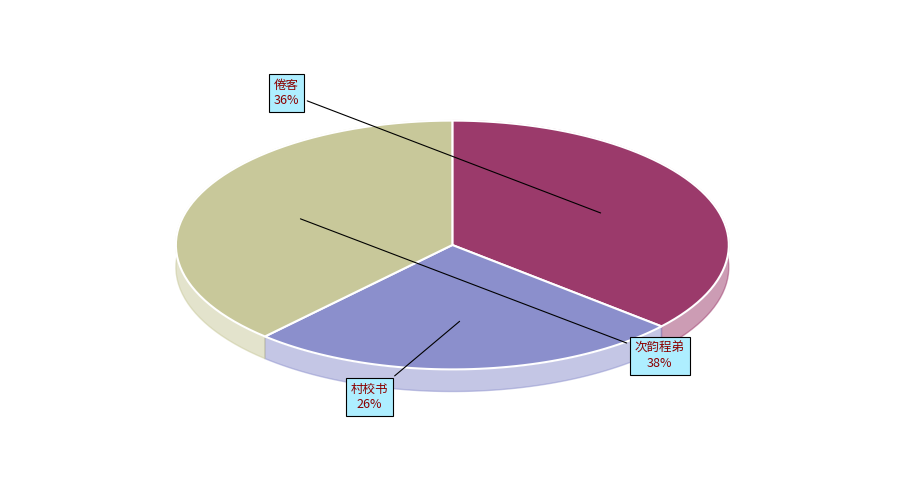

To the nearest percent, what is the average slice percentage?

33%